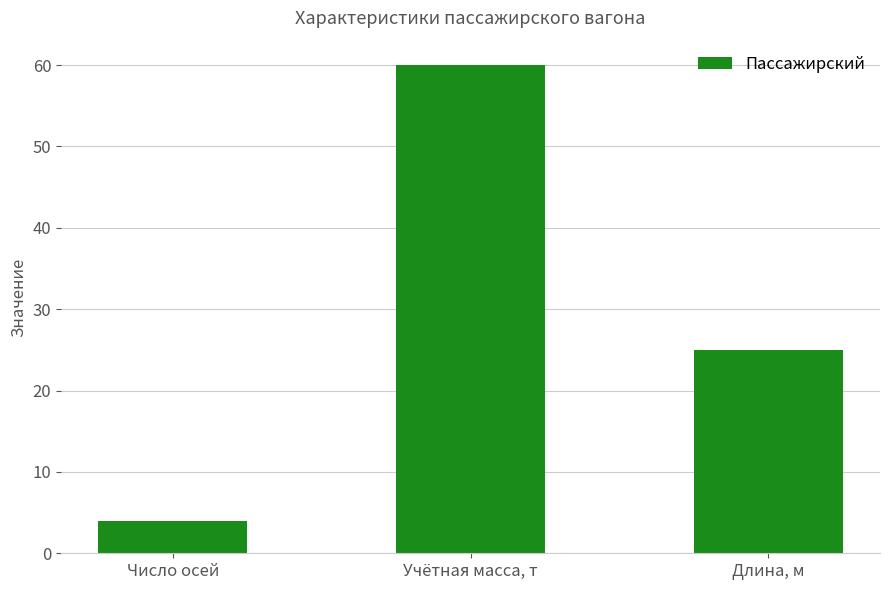

What is the sum of all values?

89